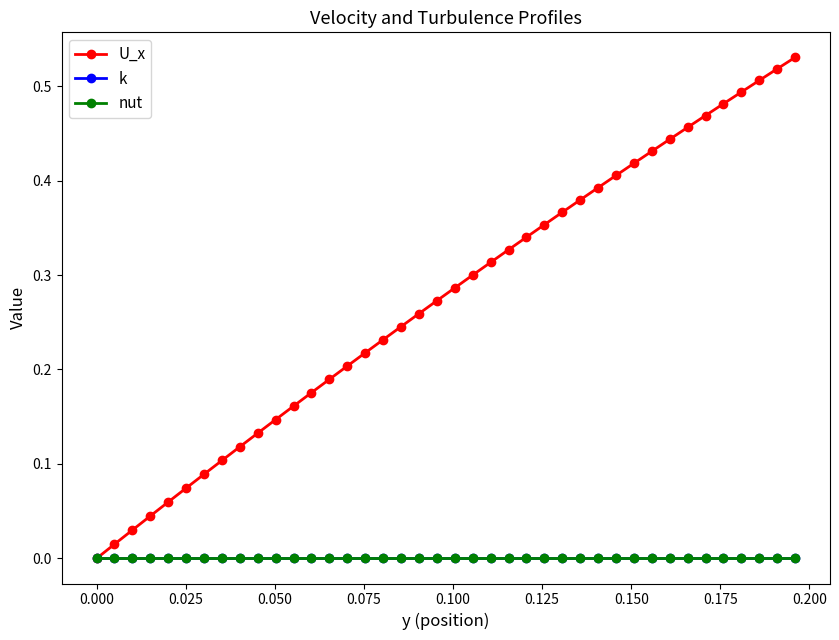

True or false: U_x has more than 0 interior local peaks.

False